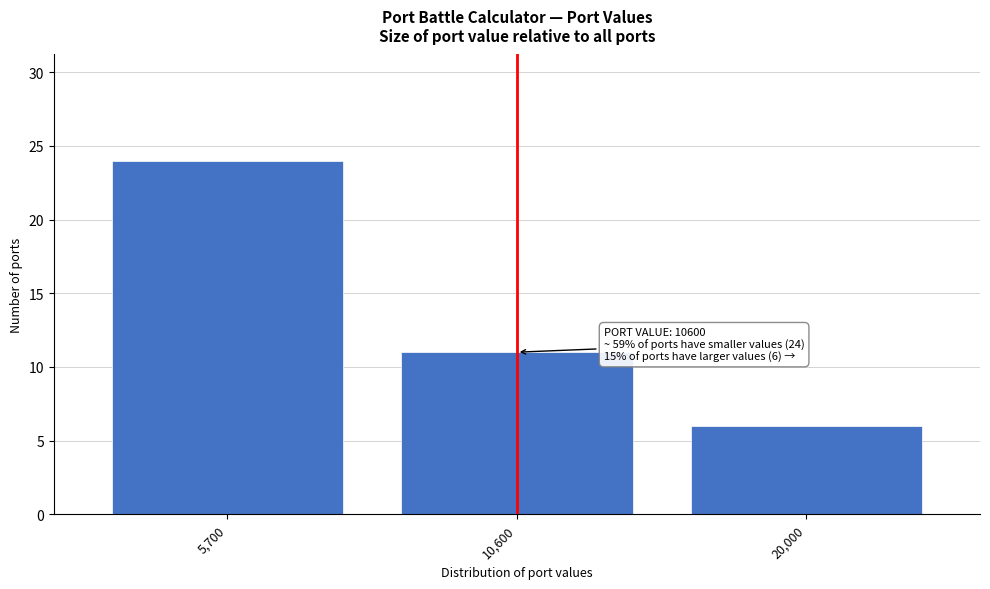

Reading right to left, what are all the values shown in this chart?

6	11	24